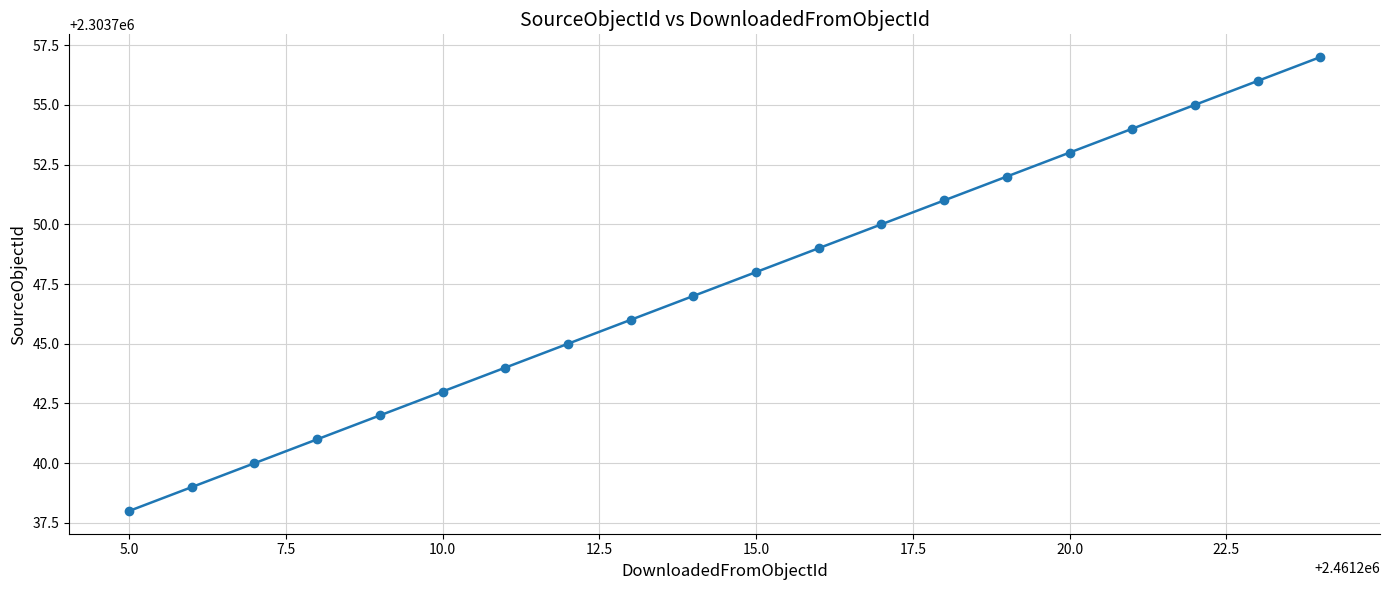

What is the maximum value shown in the chart?

2303757